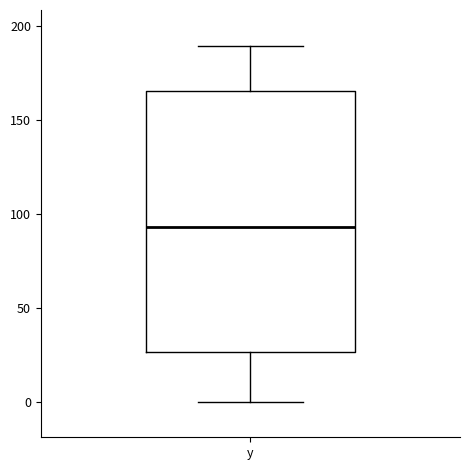

Read this box plot against the y-axis: the position of the median line, the range covered by the box, and the ends of both whiskers. The values are not printed on the chart, so give them approximately, as read against the axis.

median 95, box 25 to 165, whiskers 0 to 190